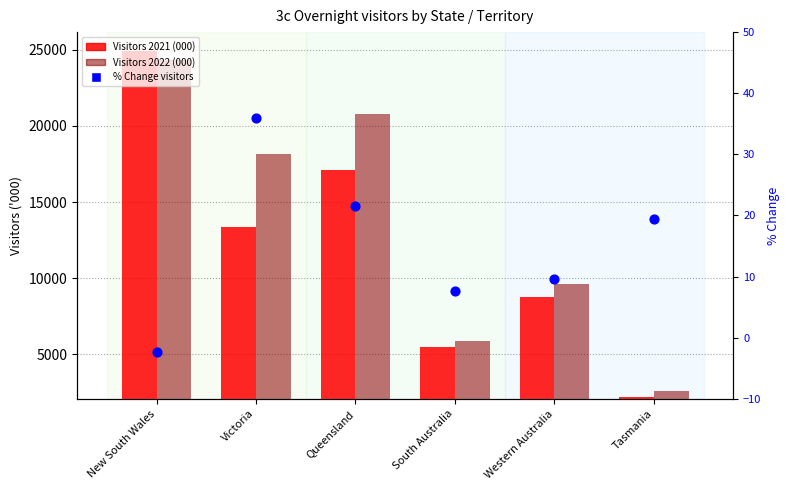

Is the value of Visitors 2021 (000) at Tasmania greater than the value of Visitors 2022 (000) at New South Wales?

No